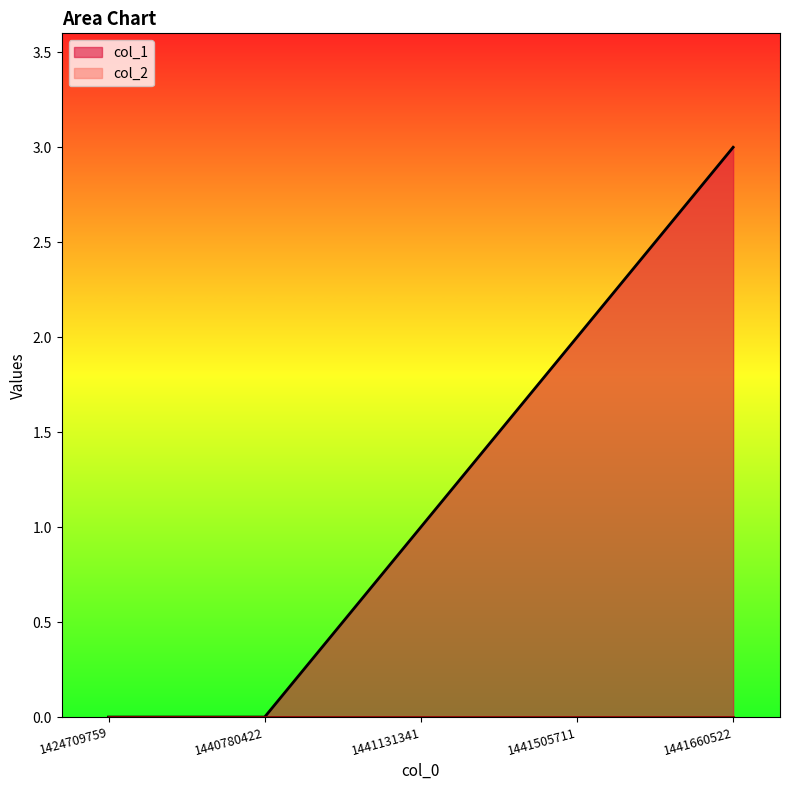

What is the difference between the second highest and minimum values?

2